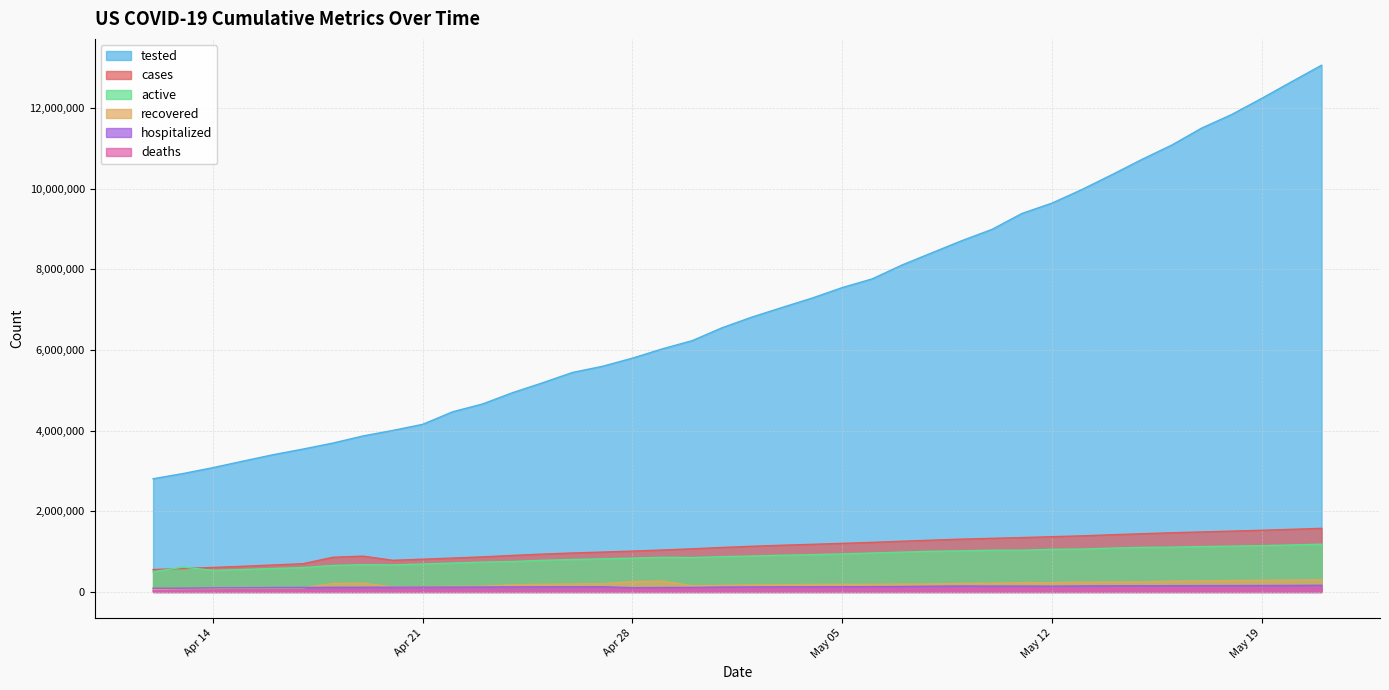

Which series has the largest total across all categories?

tested